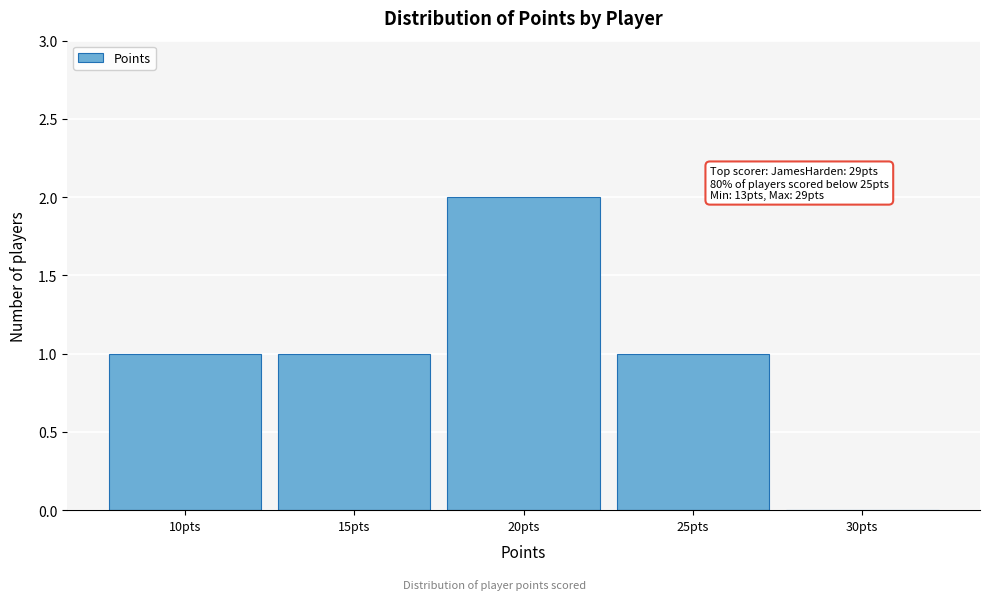

Reading right to left, transcribe all the data shown in this chart.

30pts=0	25pts=1	20pts=2	15pts=1	10pts=1